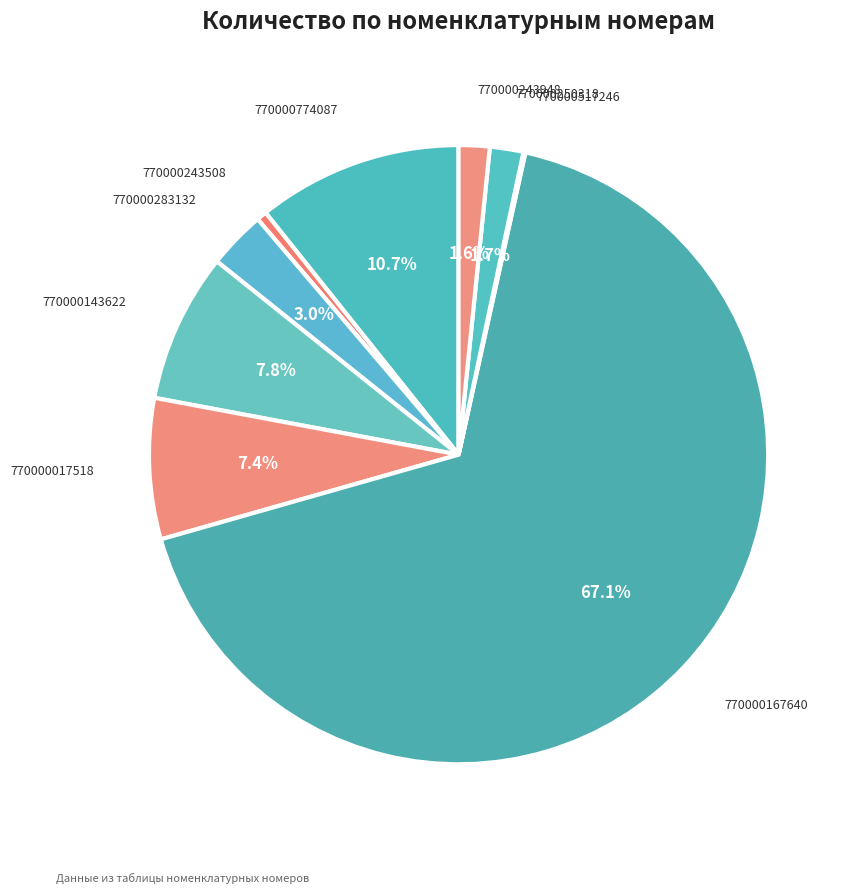

To the nearest percent, what percentage of the pie is 770000243508?

1%